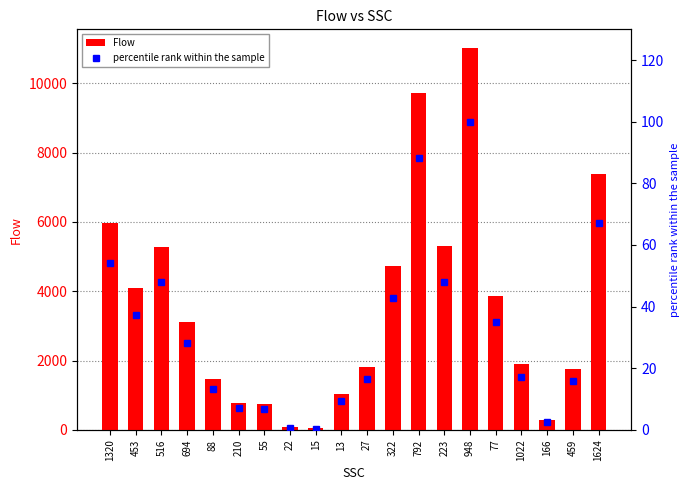

List the series in order of their overall mean, highest first.

Flow, percentile rank within the sample